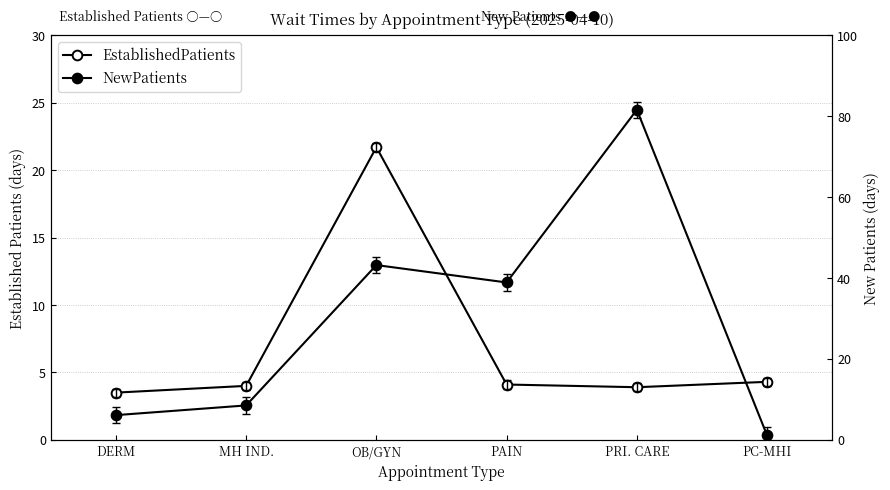

What is the difference between the NewPatients values at PRI. CARE and PC-MHI?

80.5